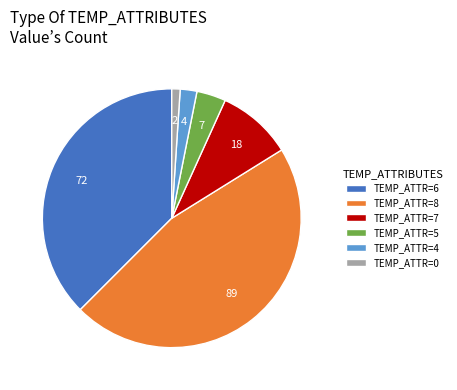

Is it true that TEMP_ATTR=6 is 38% of the pie?

True